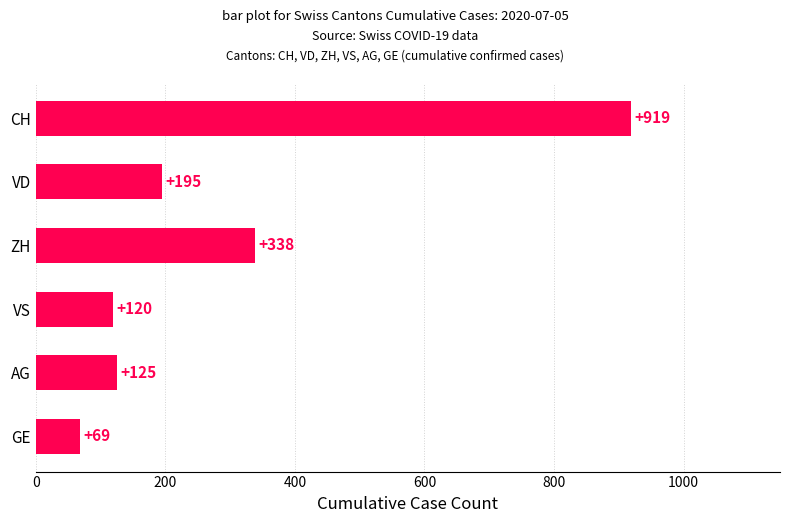

What is the label of the 3rd bar from the bottom?

VS